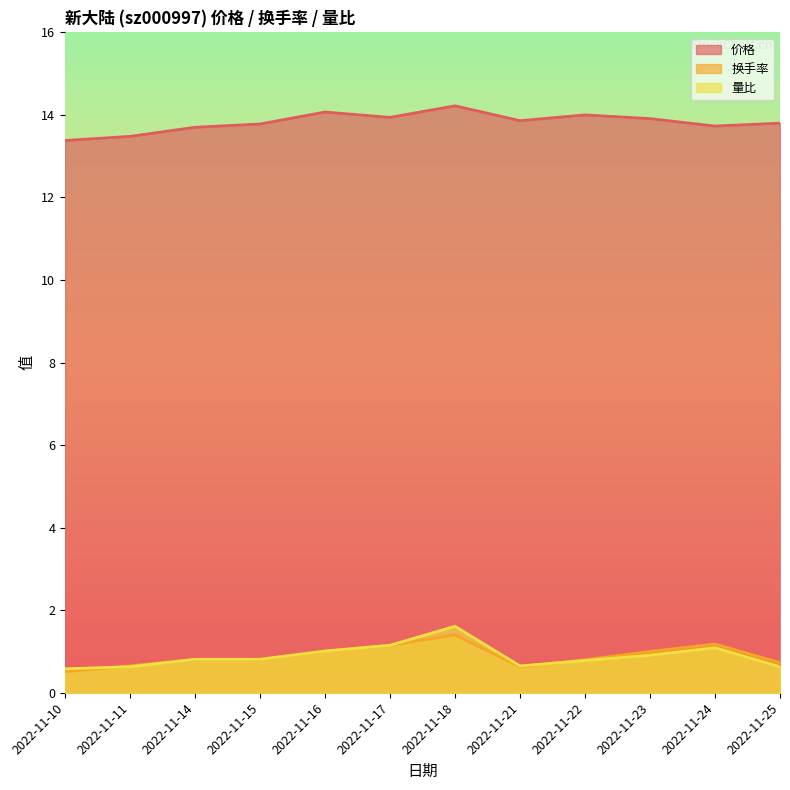

Is it true that 换手率 equals 1.1 at 2022-11-17?

True